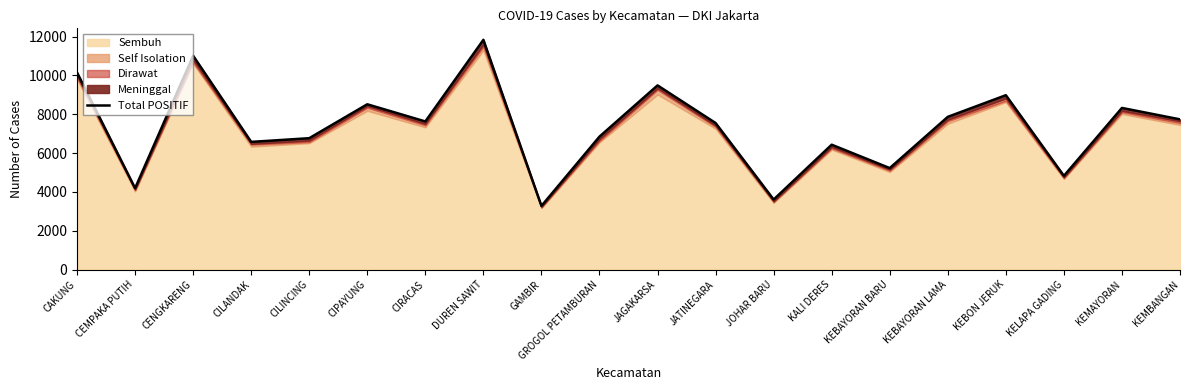

The chart shows a value of 6575 at CILANDAK. True or false?

True